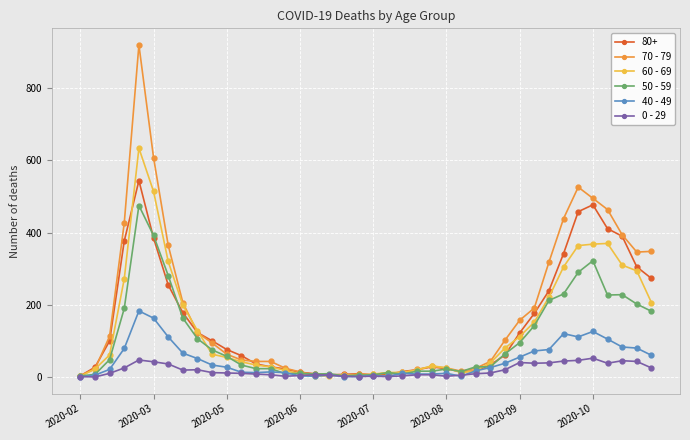

Which series has the widest spread of values?

70 - 79